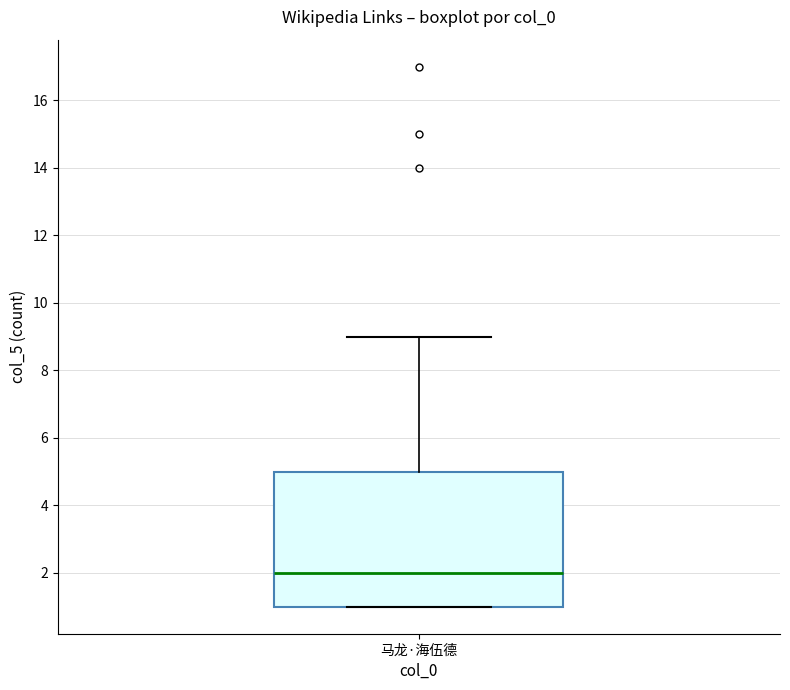

Where is the lower edge of the box for 马龙·海伍德 on the y-axis? The values are not printed on the chart, so give them approximately, as read against the axis.

1